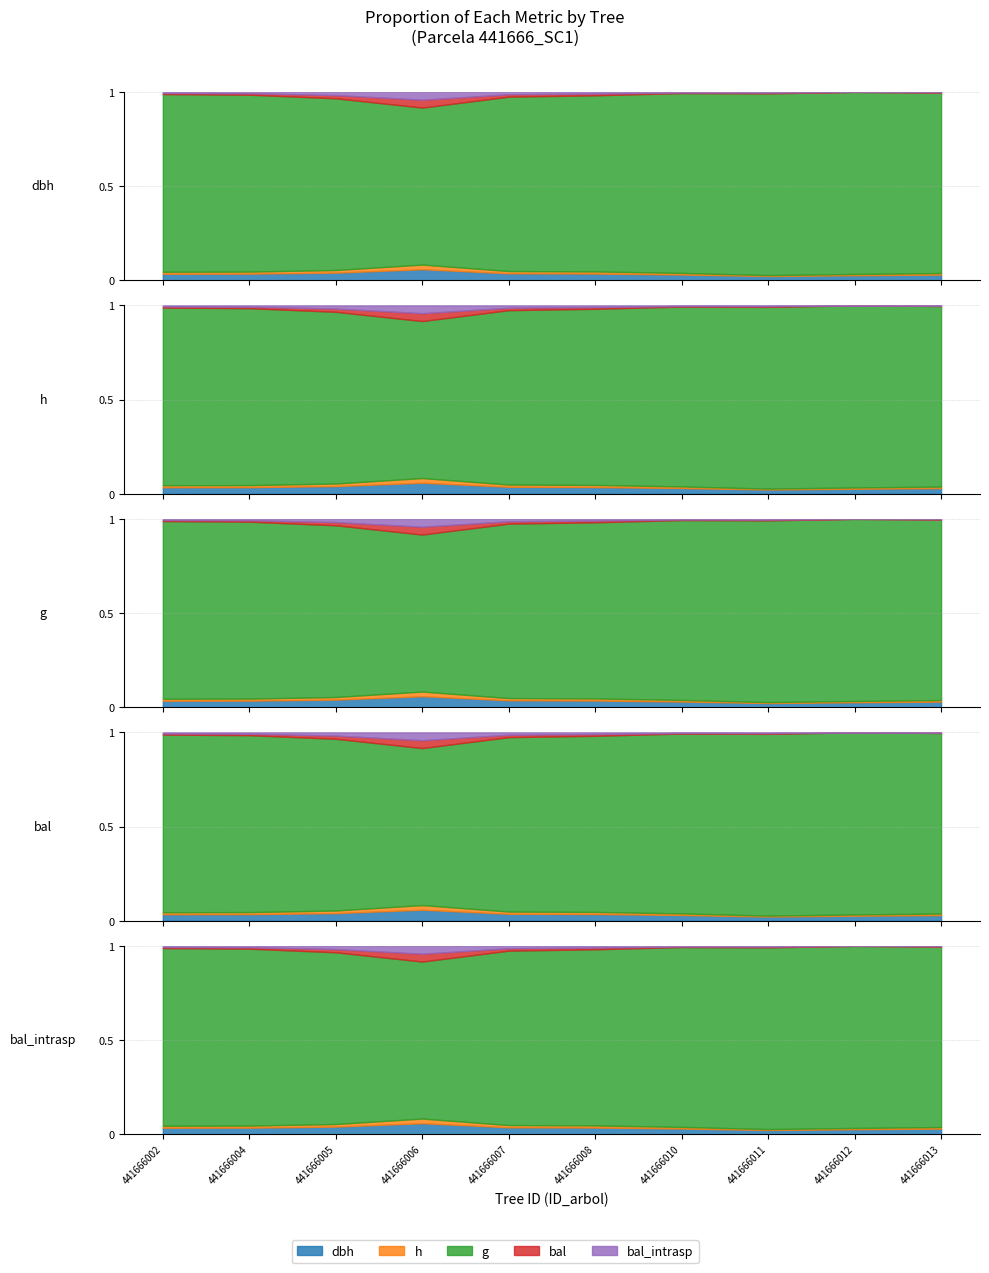

Rank the categories by bal value from highest to lowest.

441666006, 441666005, 441666007, 441666011, 441666008, 441666004, 441666002, 441666010, 441666013, 441666012